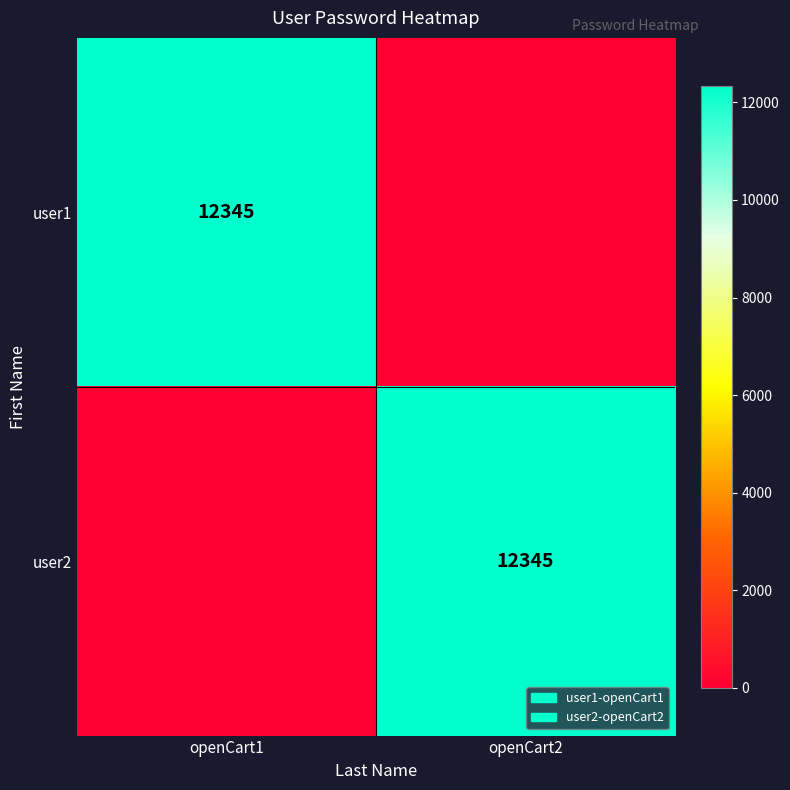

At how many categories does at least one series exceed 10398?

2